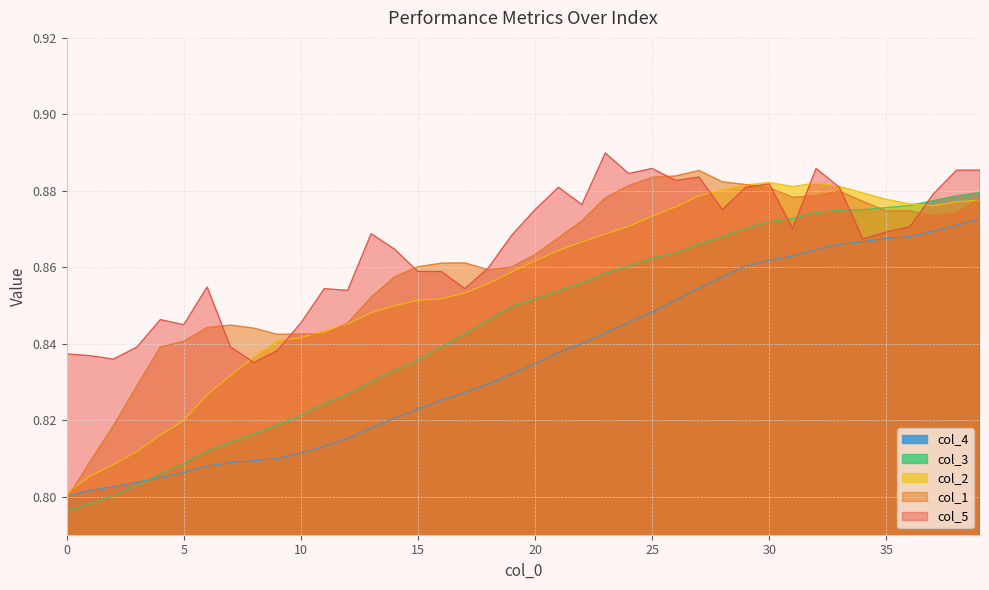

How many col_2 values are between 0 and 1?

40